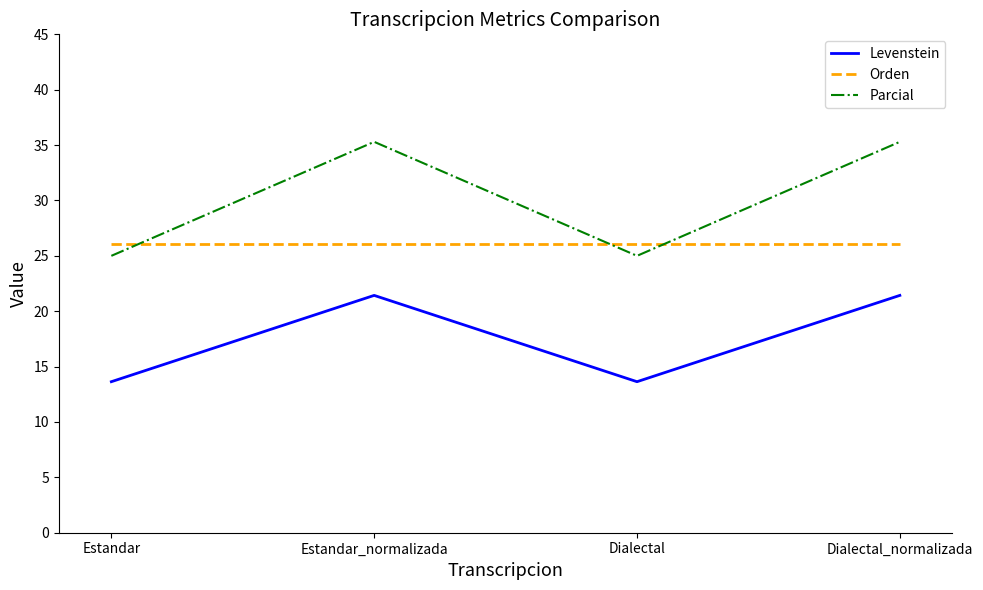

What is the approximate value of Levenstein at Estandar_normalizada?

21.4